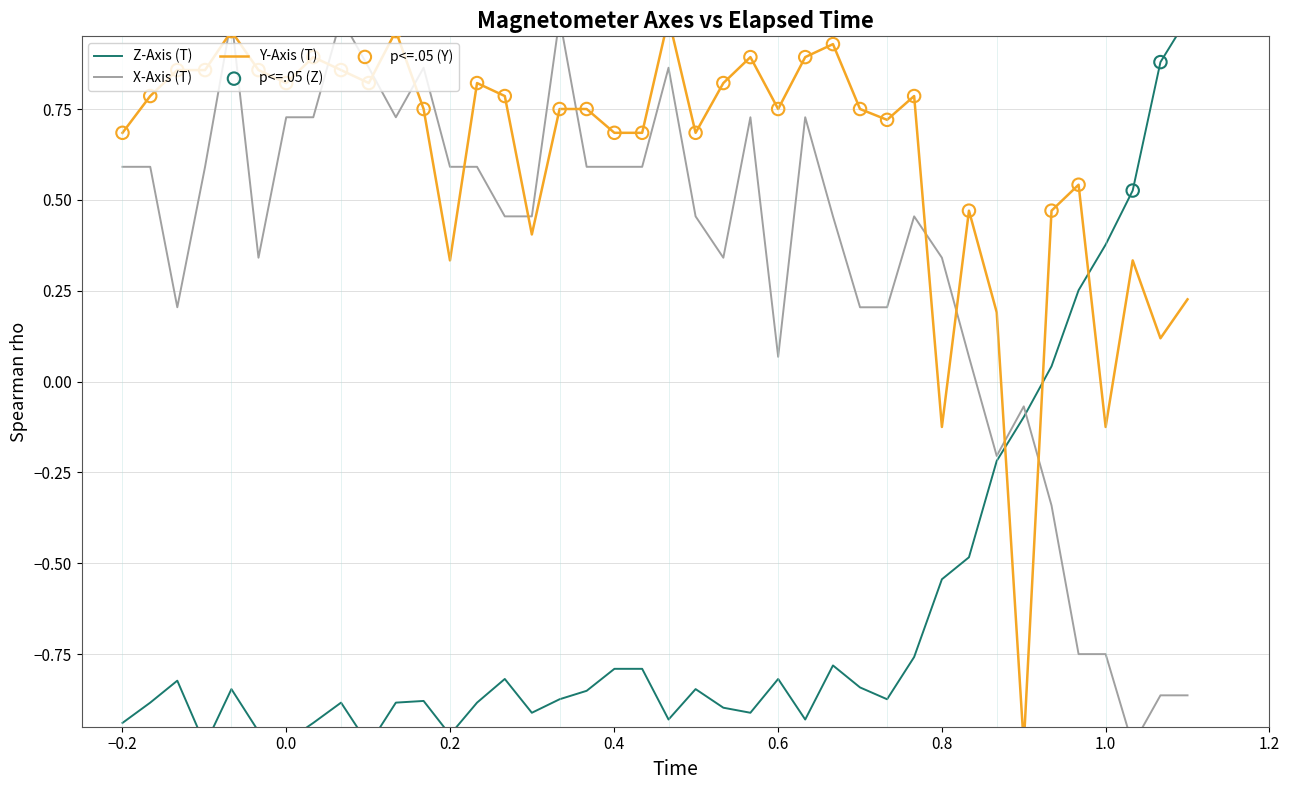

Which series contains the lowest Y value?

X-Axis (T)